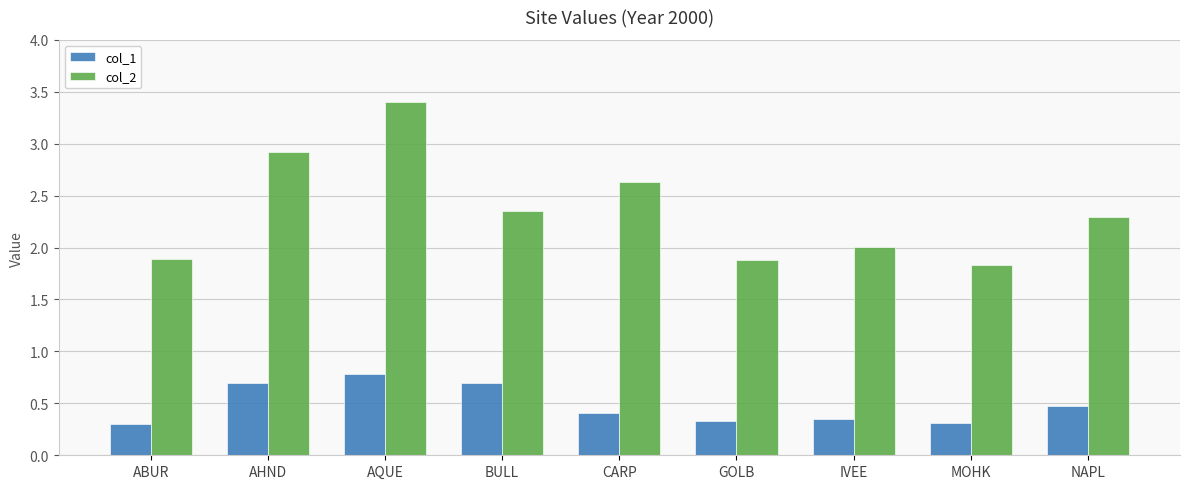

List the series in order of their peak value, lowest first.

col_1, col_2